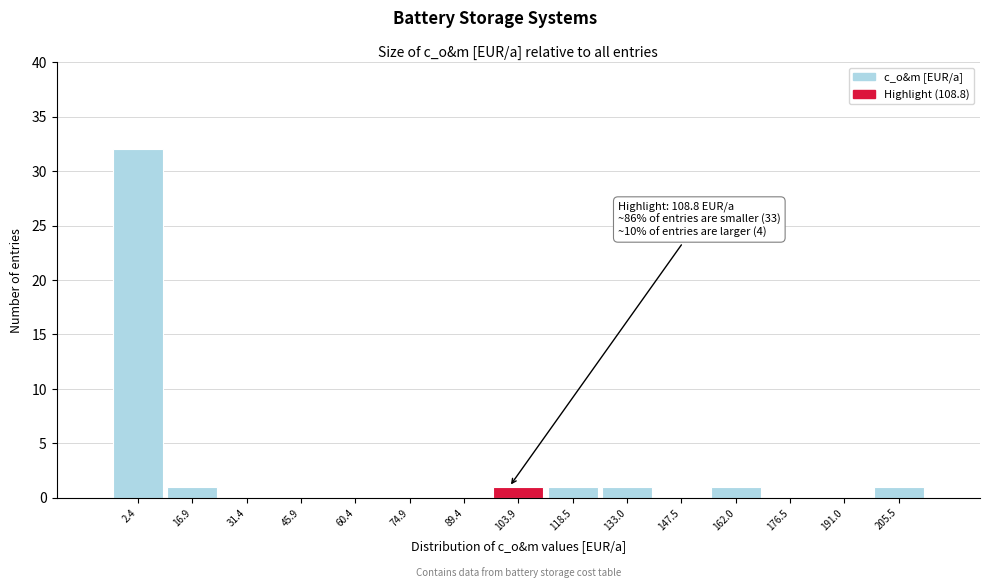

The chart shows a value of 12 at 147.5. True or false?

False